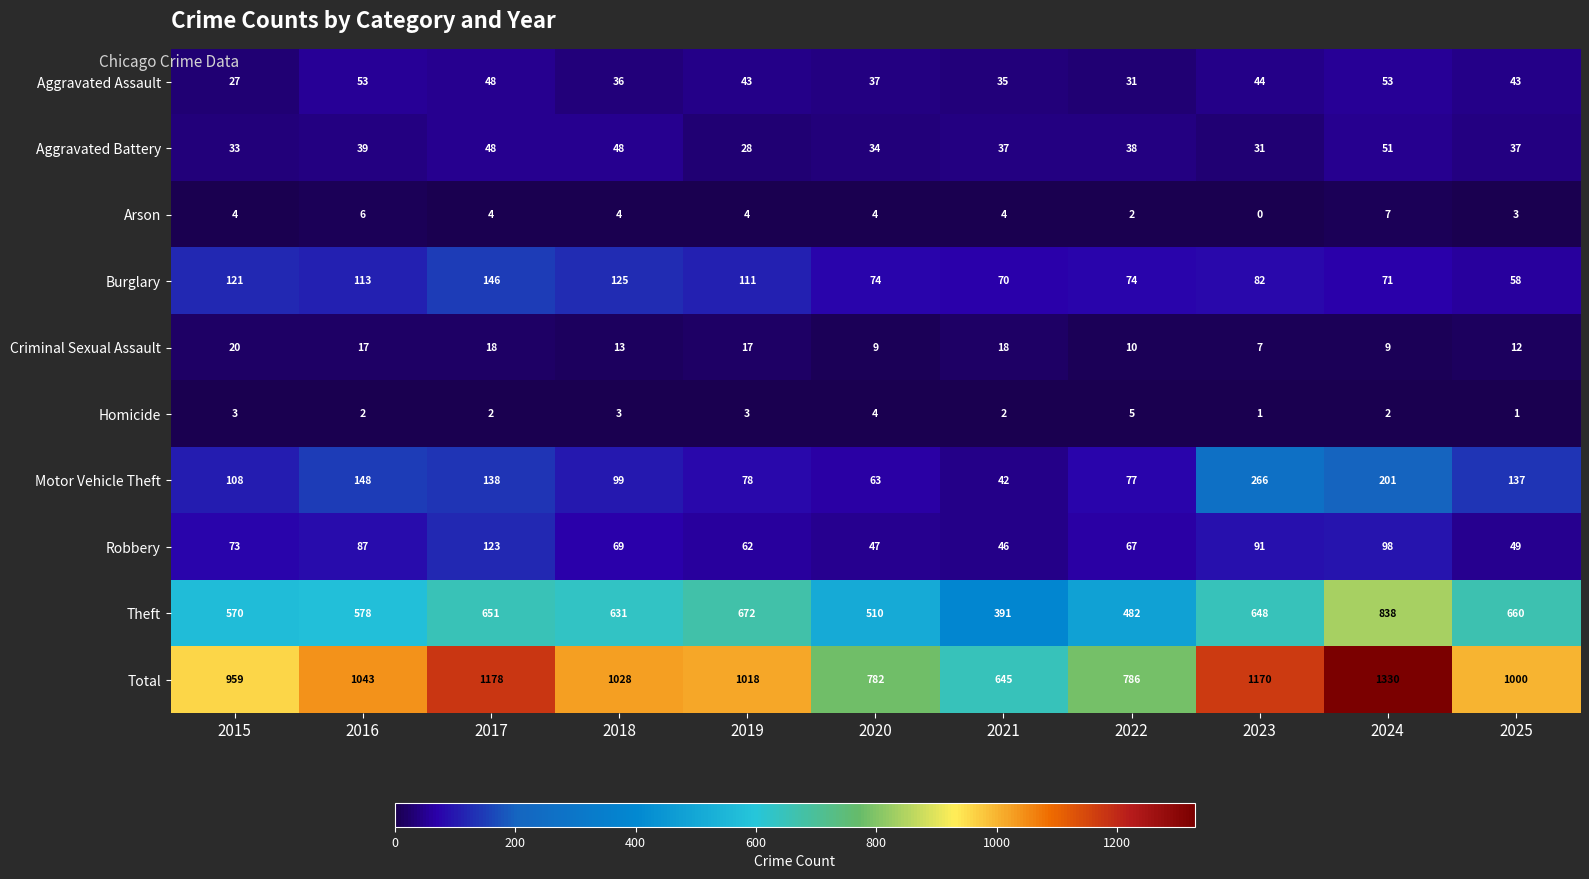

Between 2018 and 2024, which series saw the biggest shift?

Total